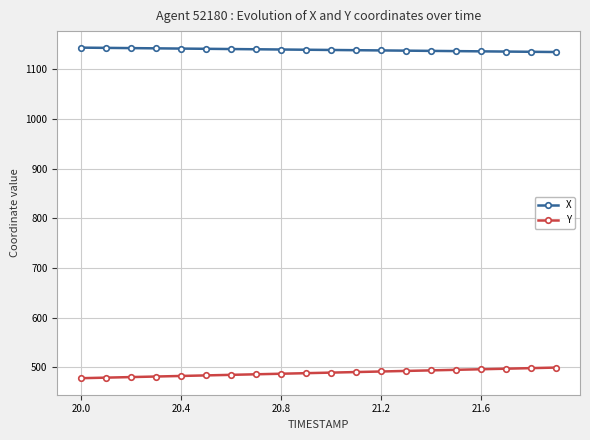

What is the highest value of the X series?

1143.9